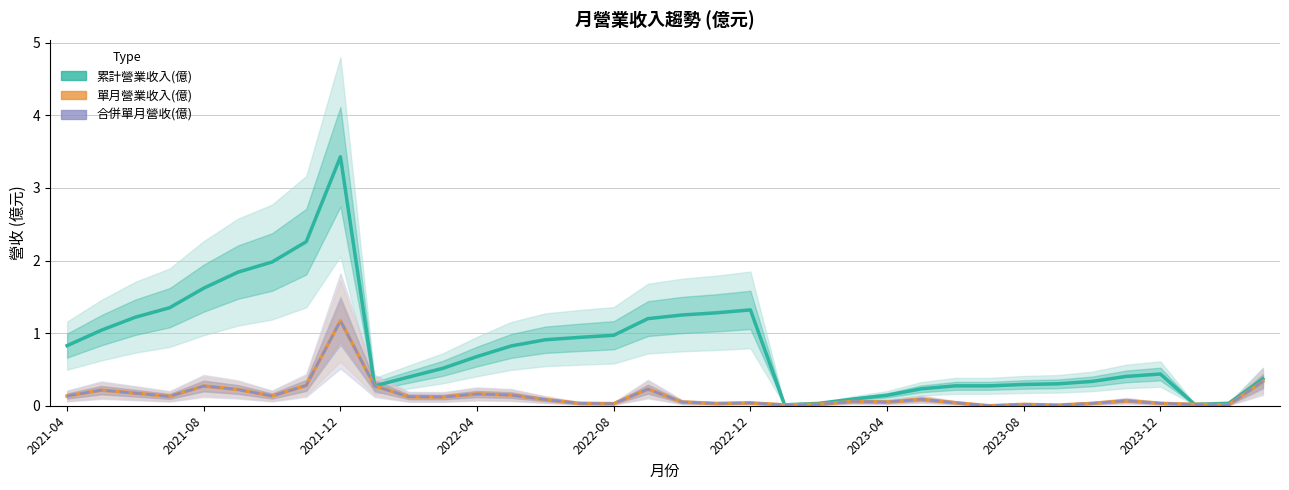

What is the value of the 累計營業收入(億) point at the 15th from the left?

0.9